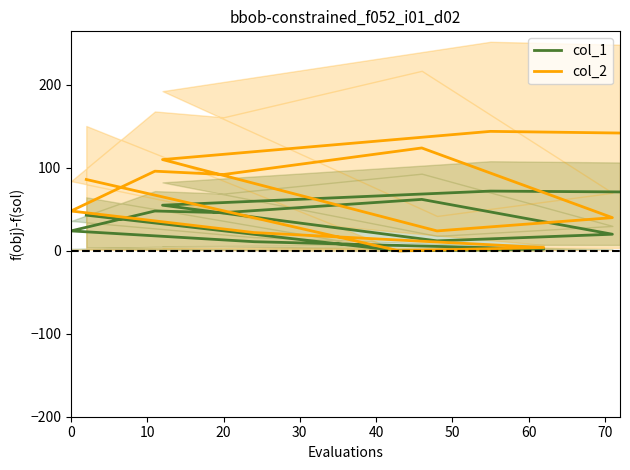

What is the value of the col_1 point at the 5th from the left?

20